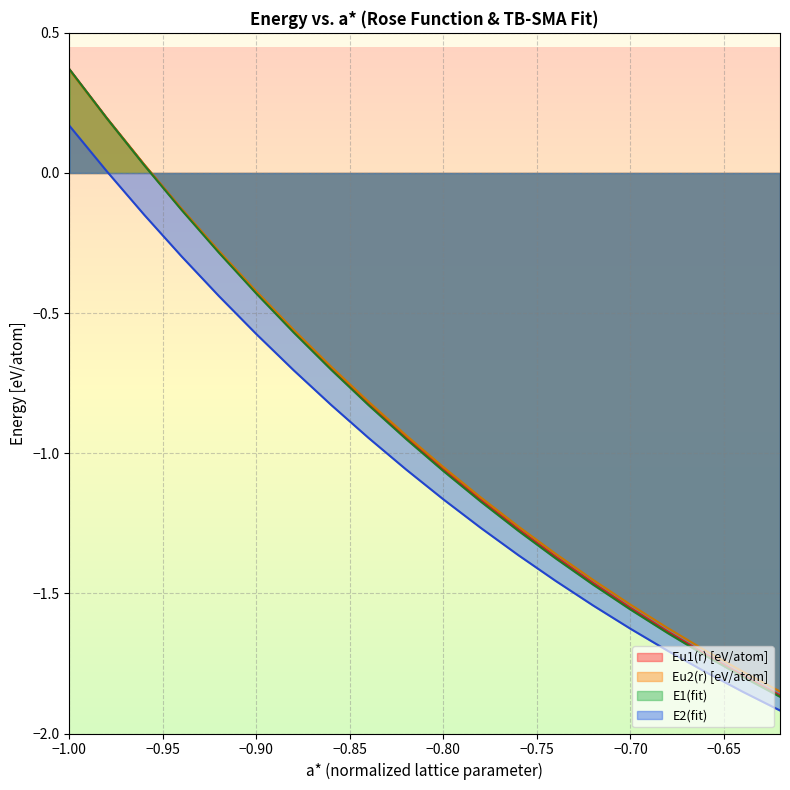

Reading right to left, list all the values displayed in this chart.

Eu1(r) [eV/atom]: -1.9	-1.8	-1.7	-1.6	-1.6	-1.5	-1.4	-1.3	-1.2	-1.1	-0.9	-0.8	-0.7	-0.6	-0.4	-0.3	-0.1	0.0	0.2	0.4
Eu2(r) [eV/atom]: -1.9	-1.8	-1.7	-1.6	-1.5	-1.5	-1.4	-1.3	-1.2	-1.0	-0.9	-0.8	-0.7	-0.6	-0.4	-0.3	-0.1	0.0	0.2	0.4
E1(fit): -1.9	-1.8	-1.7	-1.6	-1.6	-1.5	-1.4	-1.3	-1.2	-1.1	-0.9	-0.8	-0.7	-0.6	-0.4	-0.3	-0.1	0.0	0.2	0.4
E2(fit): -1.9	-1.9	-1.8	-1.7	-1.6	-1.5	-1.5	-1.4	-1.3	-1.2	-1.1	-0.9	-0.8	-0.7	-0.6	-0.4	-0.3	-0.1	0.0	0.2